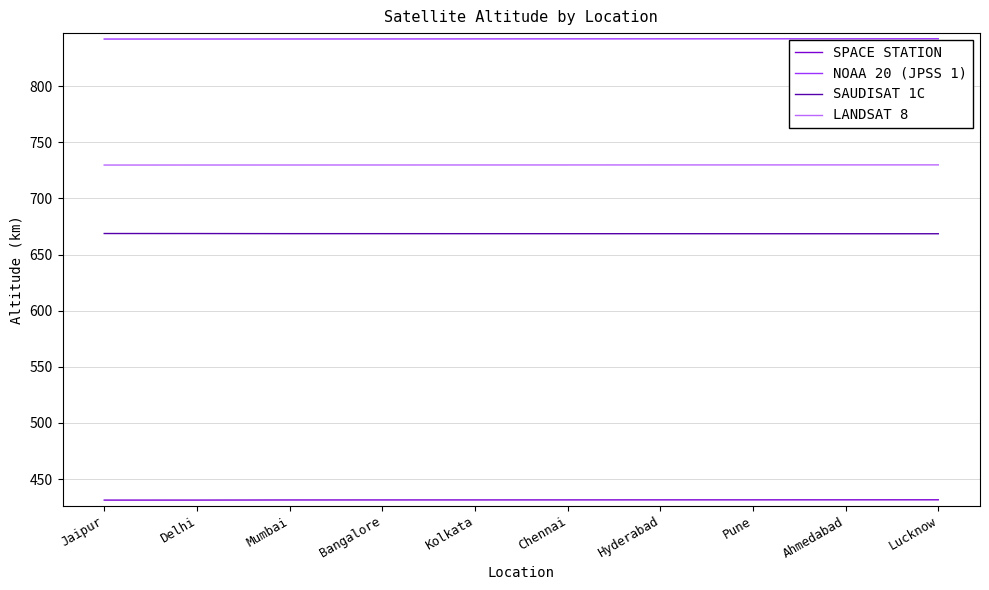

What is the maximum value shown in the chart?

842.2